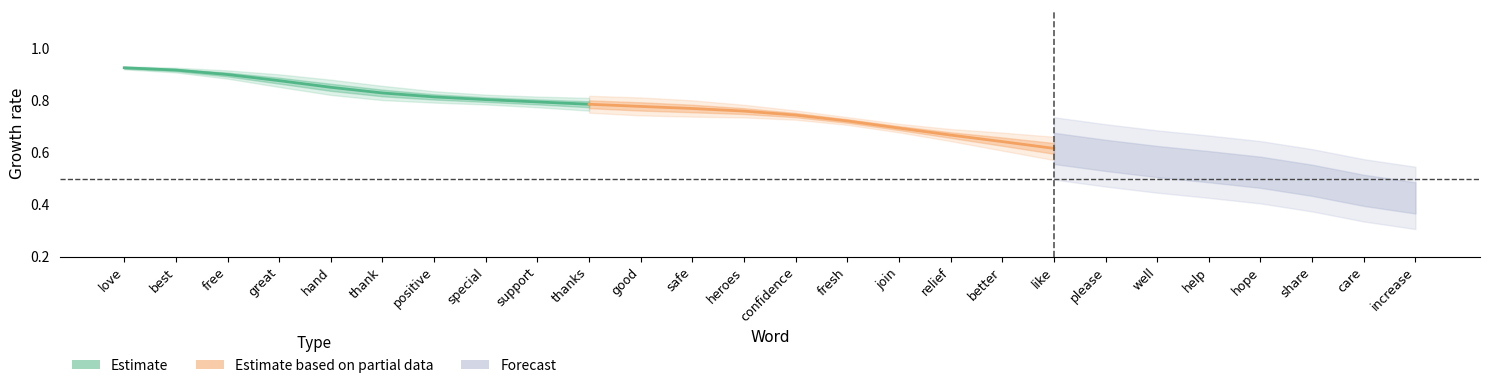

At which category does the chart reach its peak across all series?

love